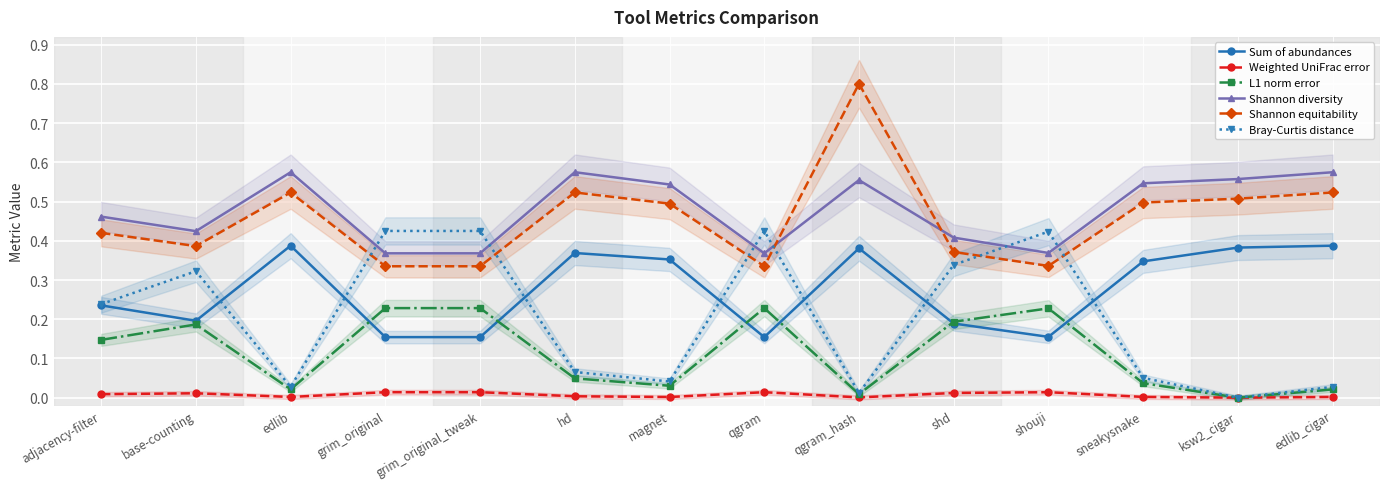

True or false: Shannon equitability and Sum of abundances intersect in this chart.

False